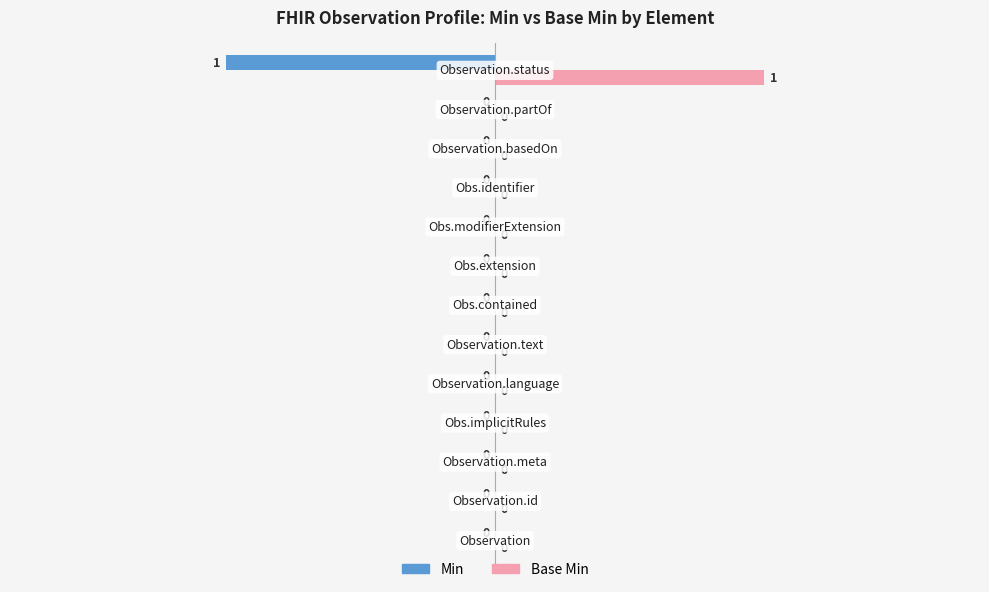

Which series has the largest total across all categories?

Base Min